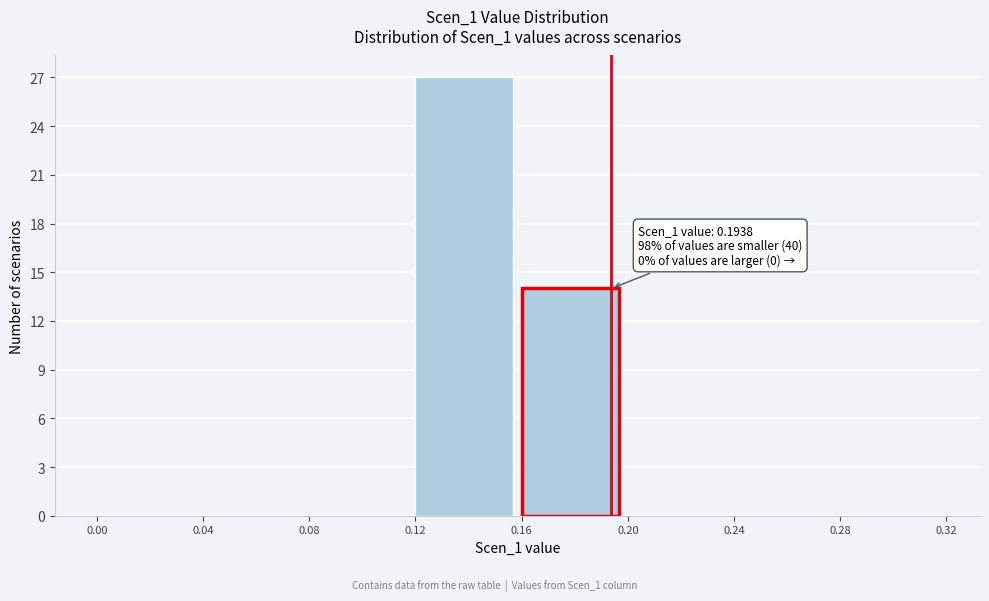

Which range on the x-axis has the tallest bar?

0.12 to 0.16